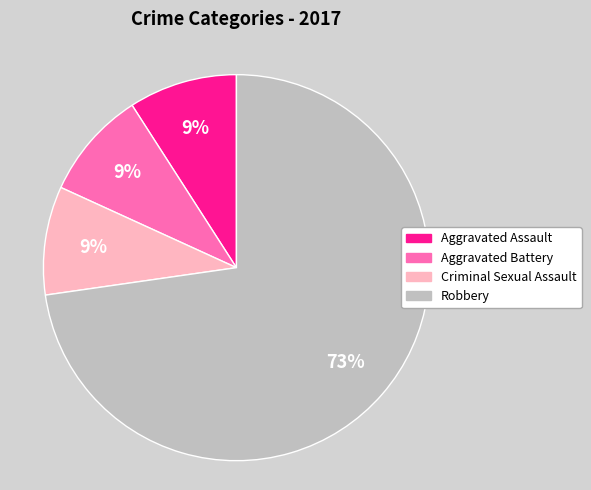

How many slices are in this pie chart?

4